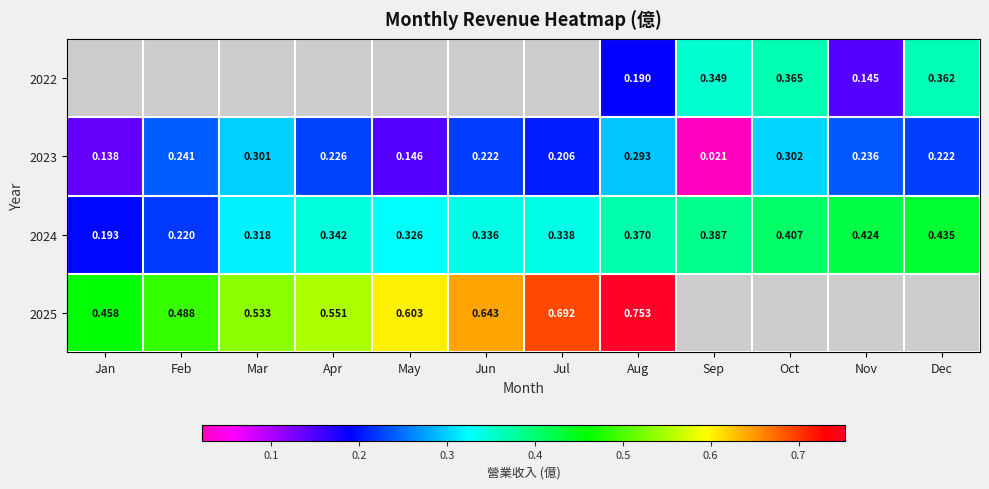

Between Nov and Dec, which is larger?

Dec